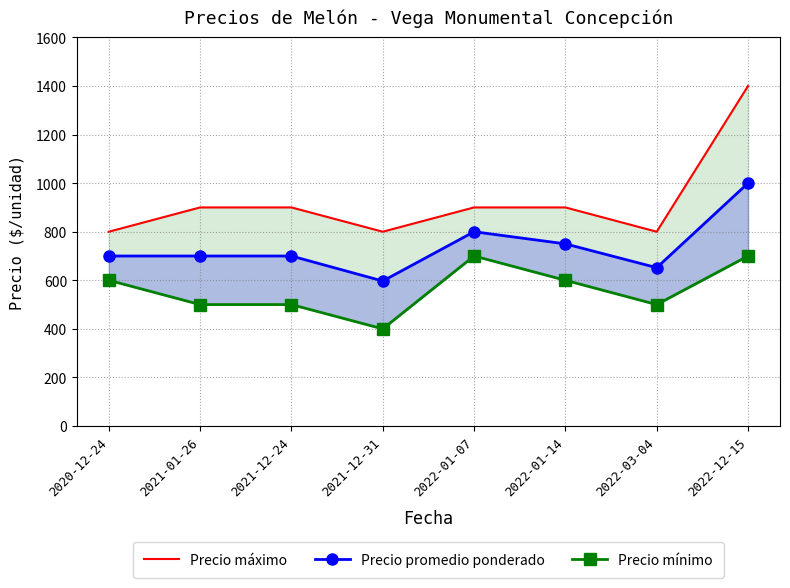

Where is the first local minimum for Precio máximo?

2021-12-31